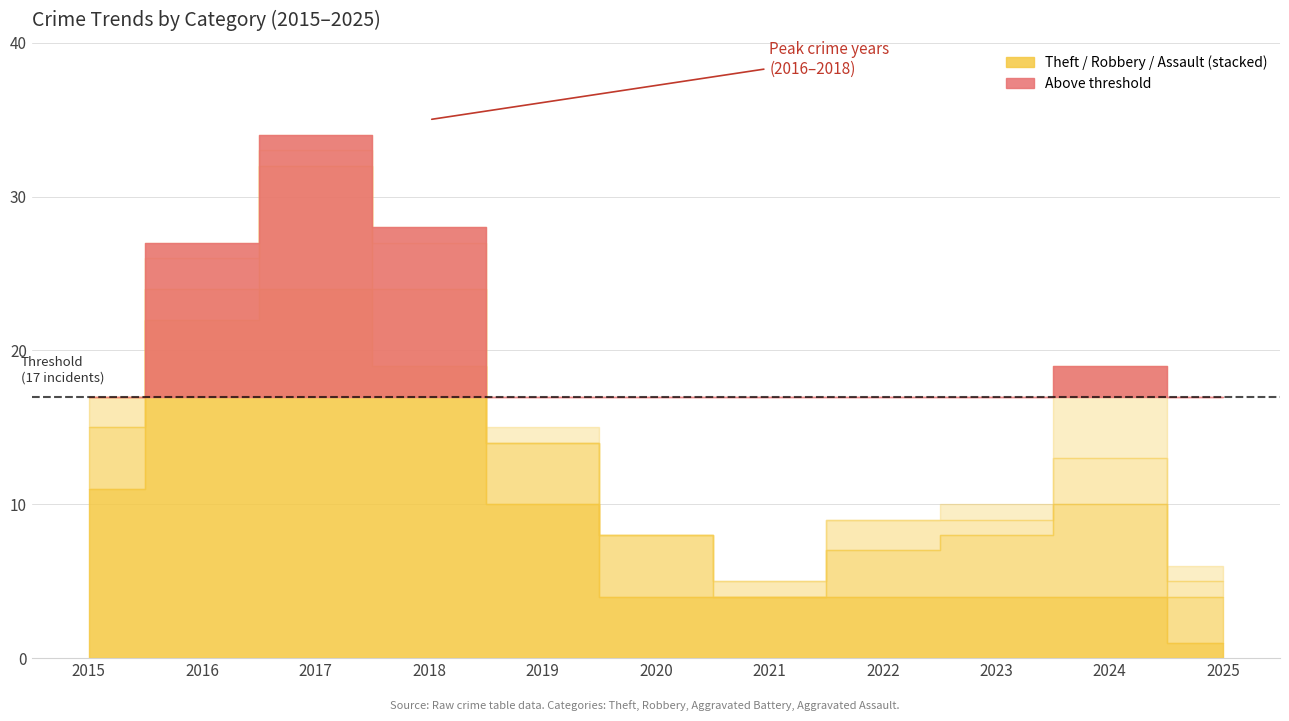

At which category does Aggravated Battery reach its first local valley?

2017